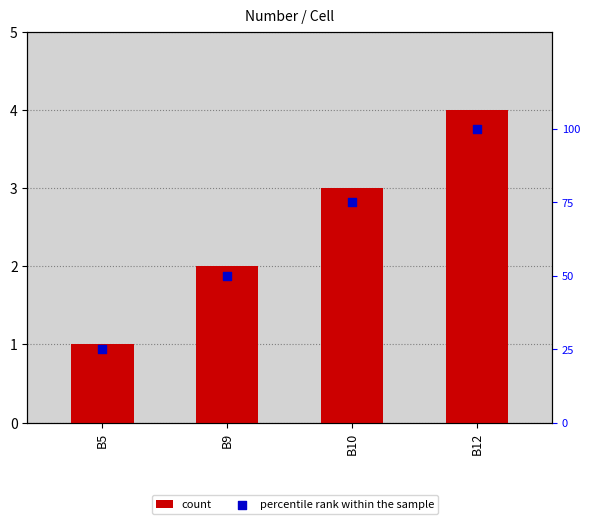

What is the total value across all series at B12?

104